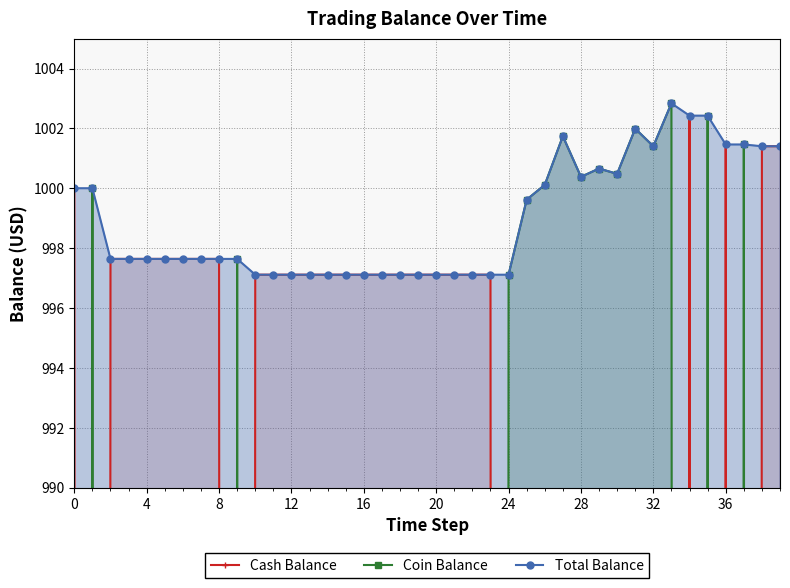

What is the minimum value for Total Balance?

997.1